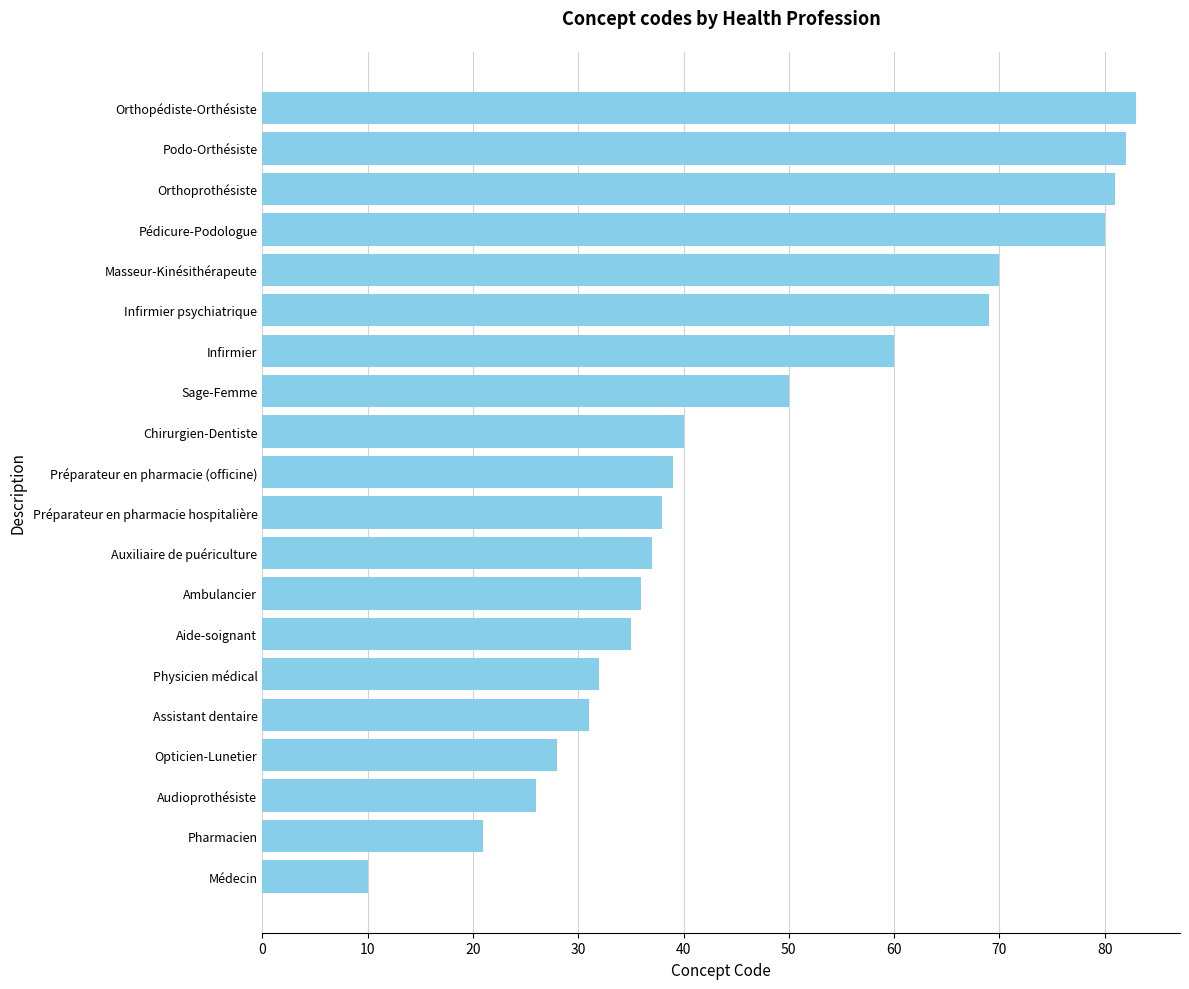

Where is the data nearest to the value 46?

Sage-Femme